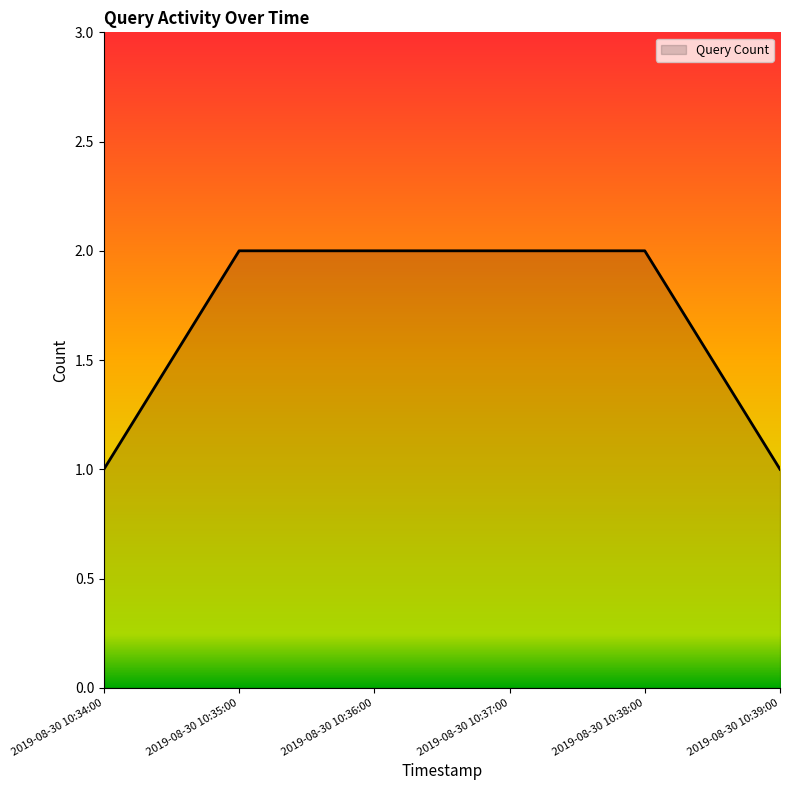

Approximately how many times larger is the value at 2019-08-30 10:39:00 compared to 2019-08-30 10:36:00?

0.5